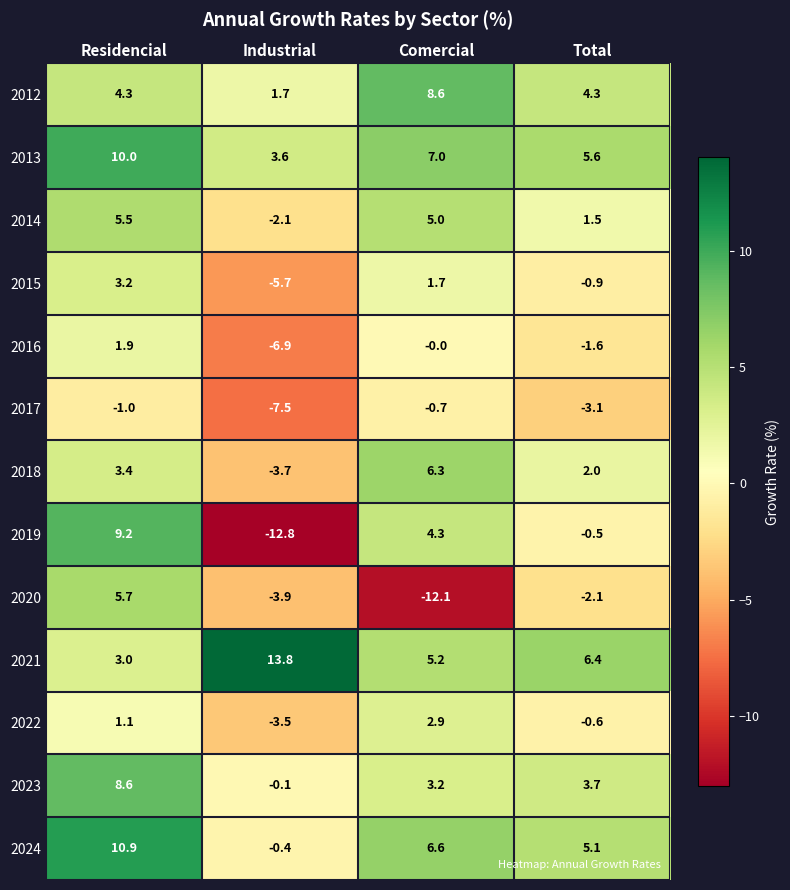

The value of 2021 at Industrial is 7.7. True or false?

False